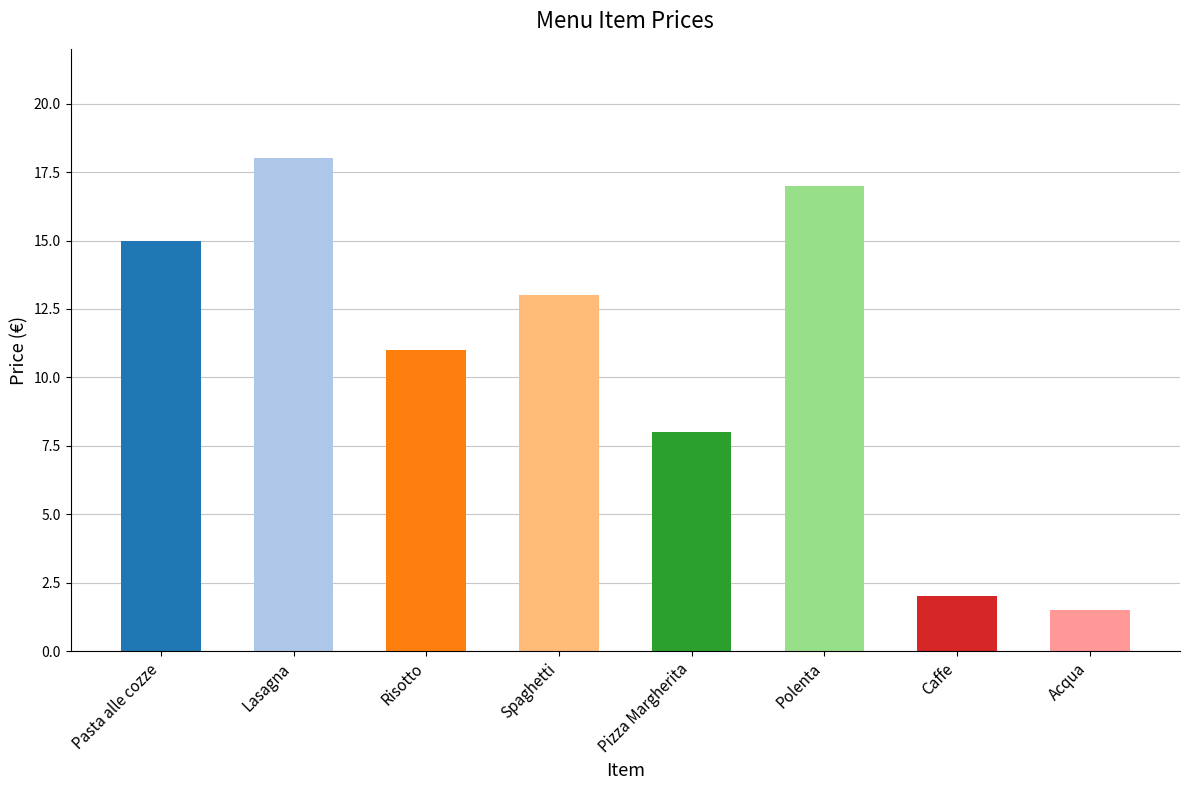

Approximately how many times larger is the value at Caffe compared to Risotto?

0.2